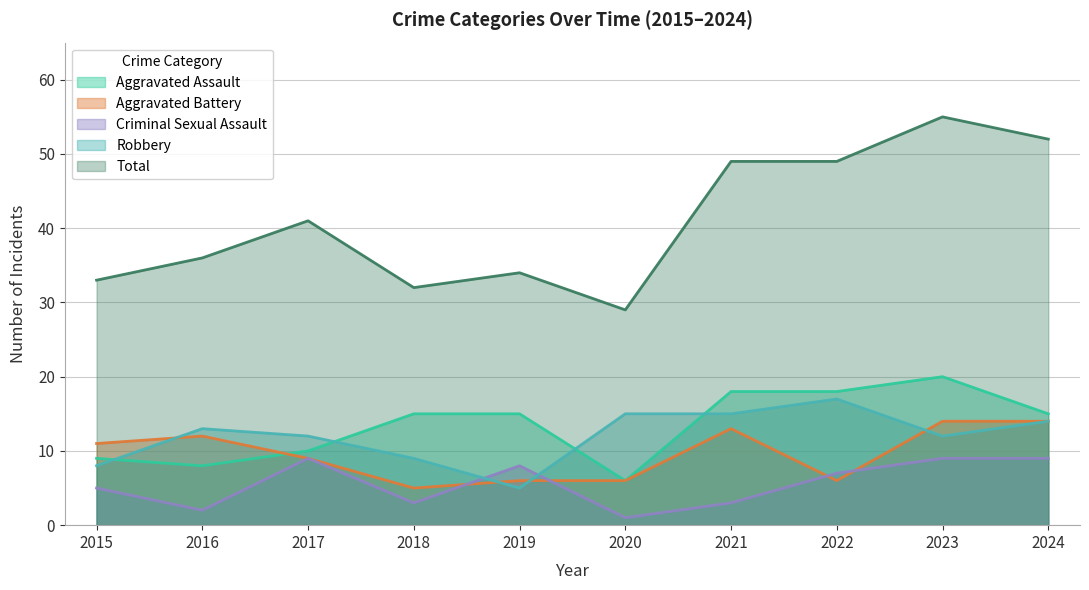

What is the difference between the highest and lowest values at 2016?

34